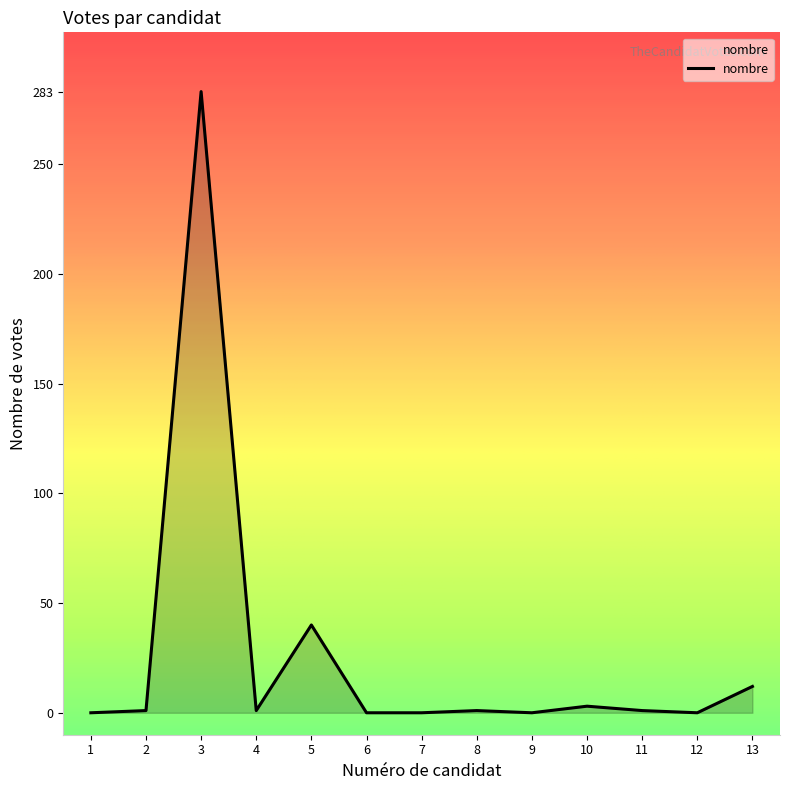

What is the difference between the maximum and minimum values?

283